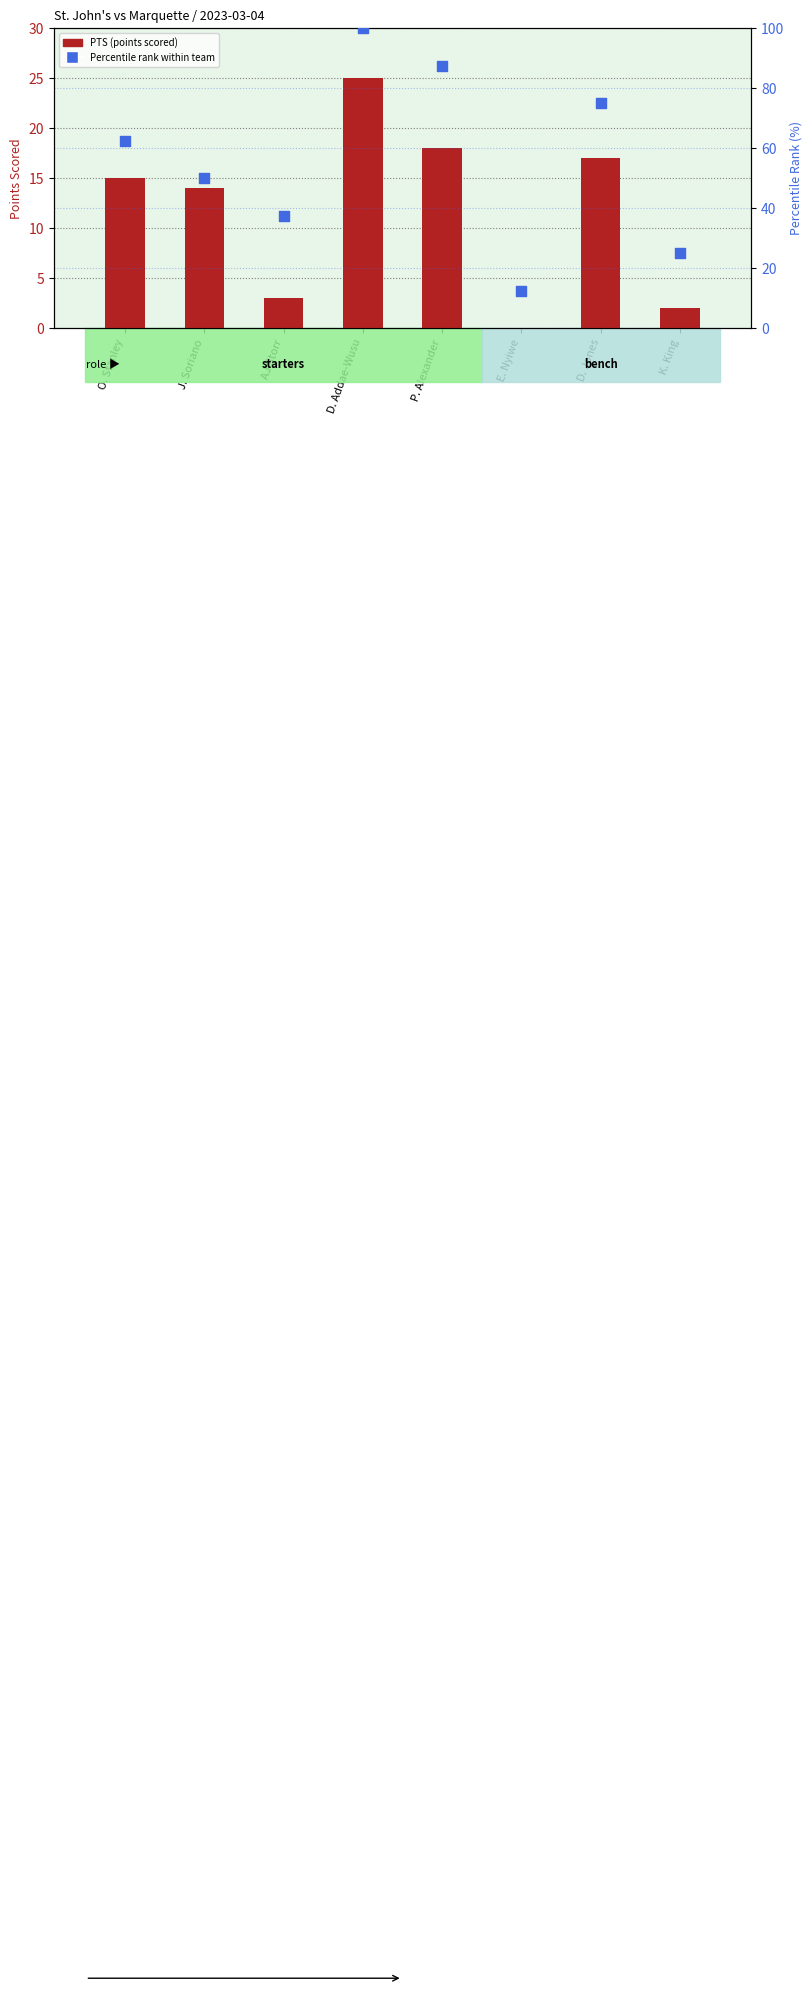

At which category is the sum across all series the highest?

D. Addae-Wusu